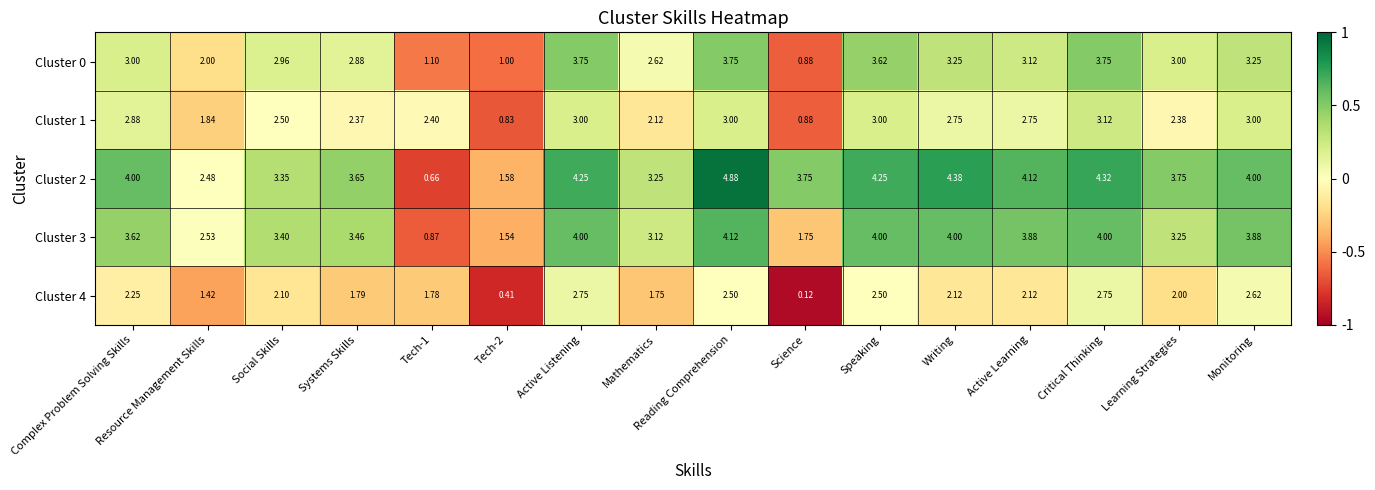

At Reading Comprehension, list the series in order from smallest to largest.

Cluster 4, Cluster 1, Cluster 0, Cluster 3, Cluster 2